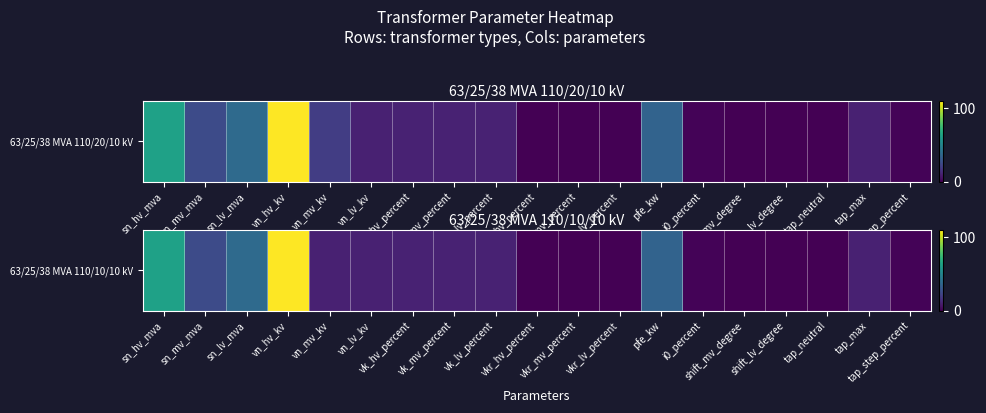

What is the change in value from vn_hv_kv to vk_hv_percent?

-99.6